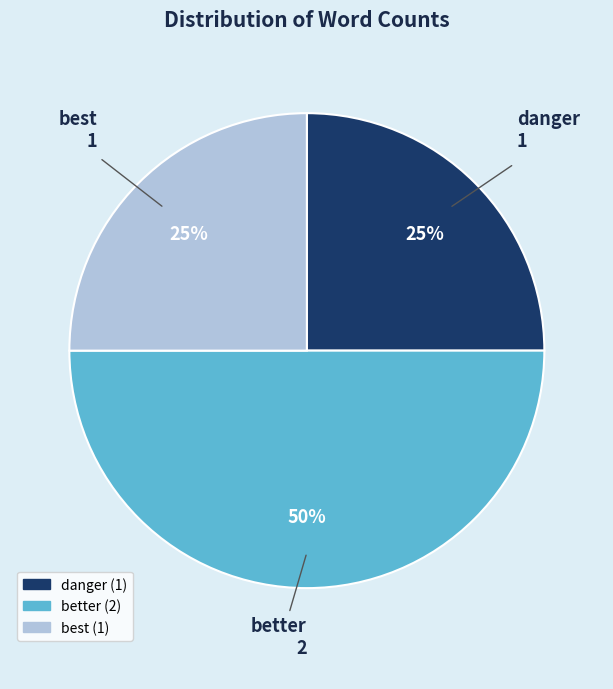

To the nearest percent, what is the difference between the largest and smallest slice percentages?

25%